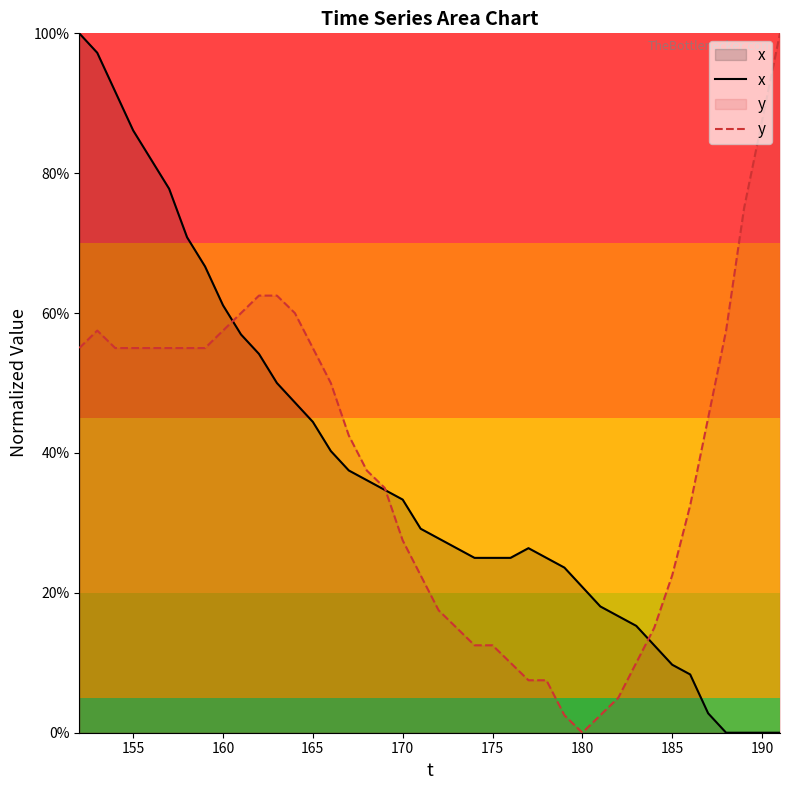

After their last crossing, which series has the higher values: x or y?

y